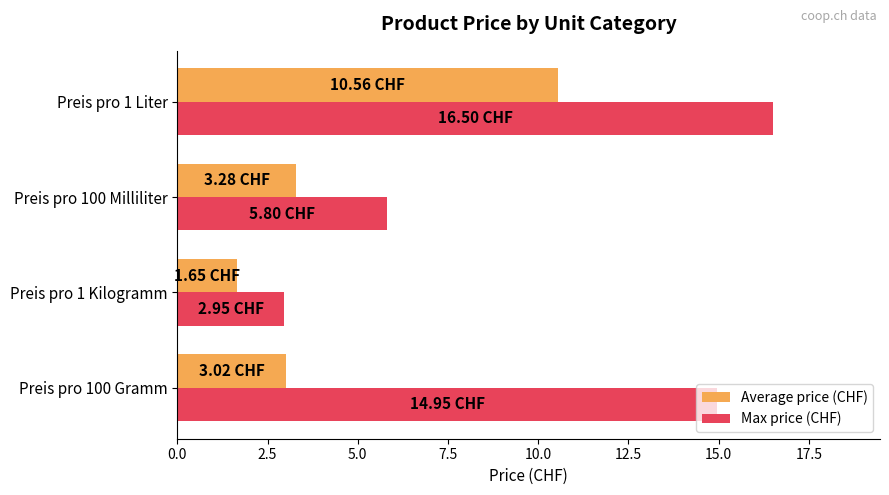

Between Preis pro 100 Gramm and Preis pro 1 Liter, which series saw the biggest shift?

Average price (CHF)